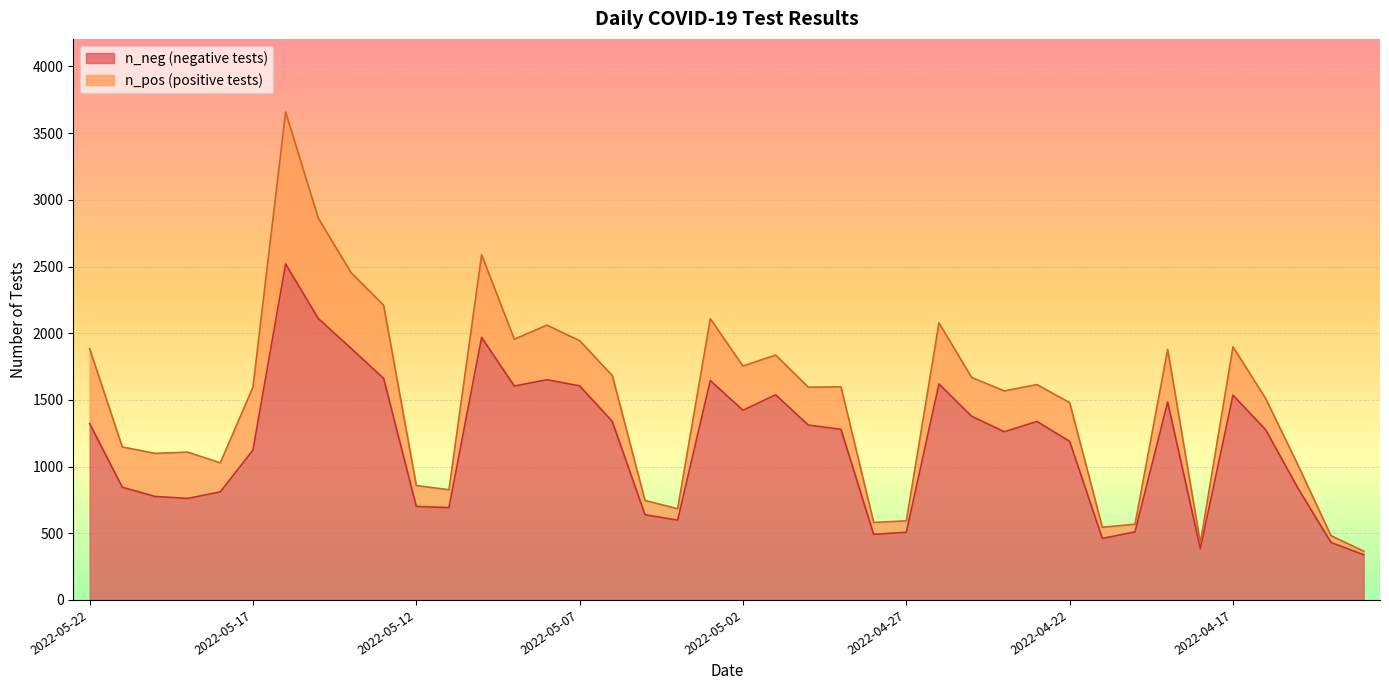

Which series has the largest total across all categories?

n_neg